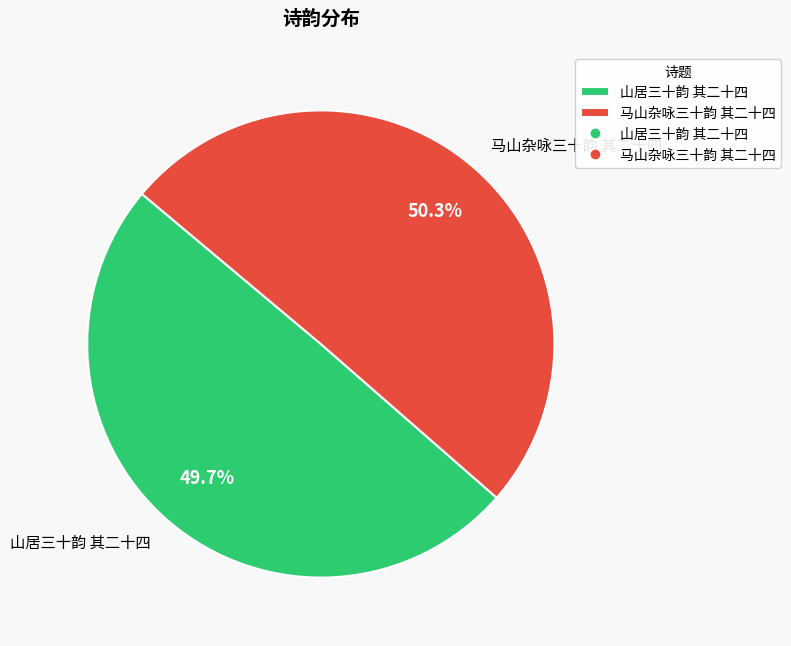

What is the largest slice in the pie chart?

马山杂咏三十韵 其二十四